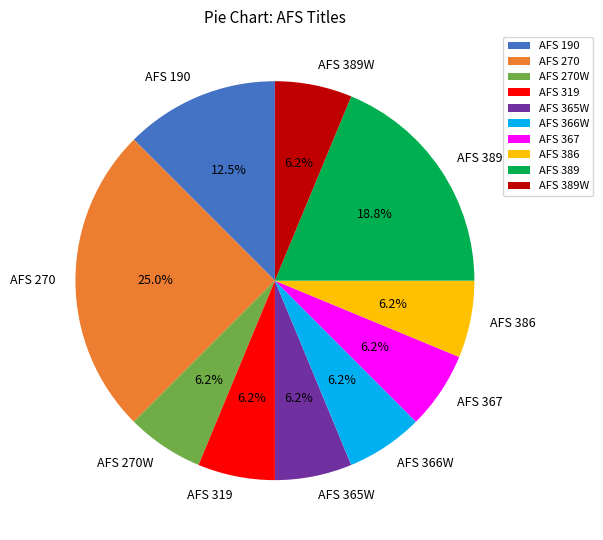

Count the number of slices in the pie.

10